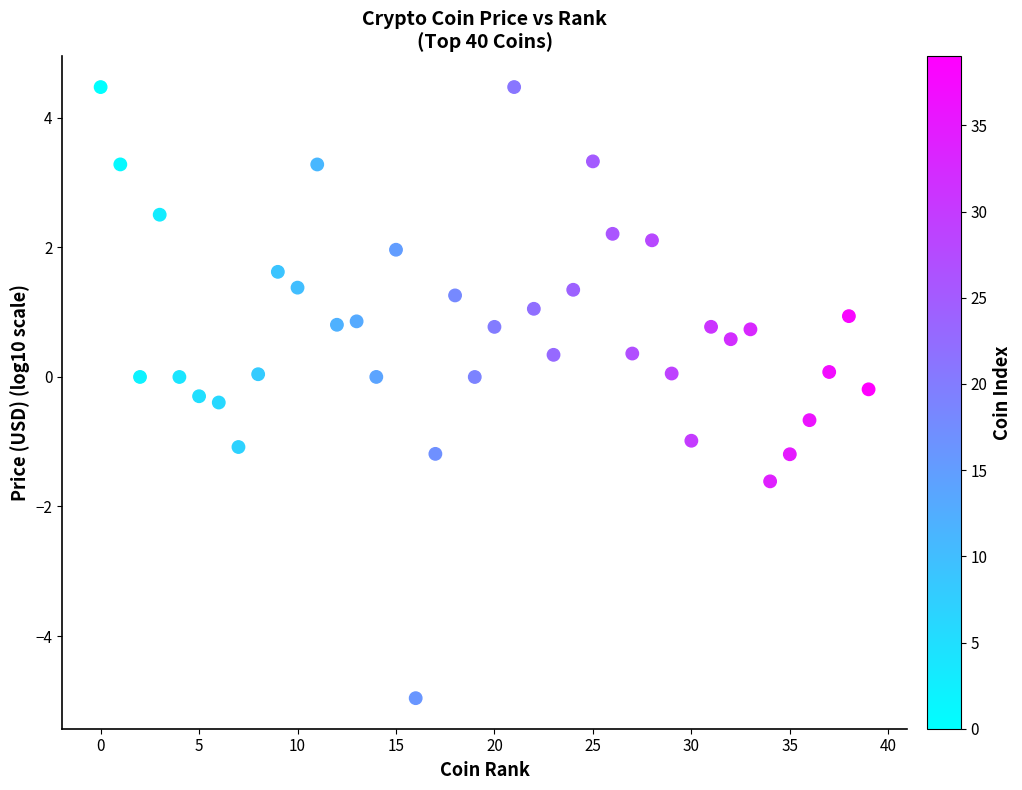

What is the range of Y values (max minus min)?

9.4